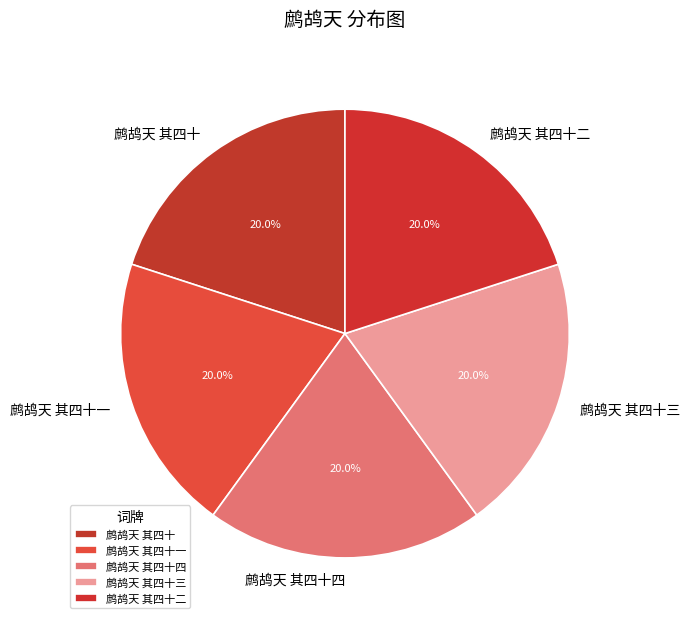

Is 鹧鸪天 其四十二 the majority of the pie?

No